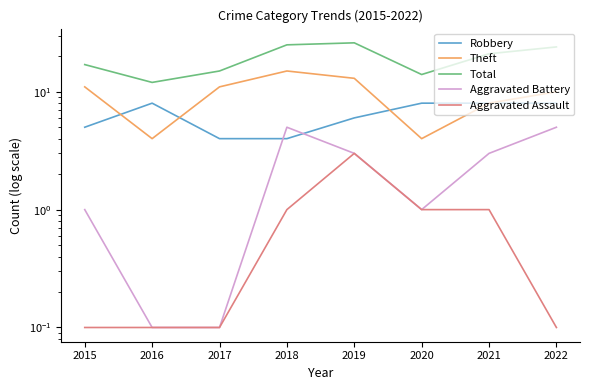

True or false: Total has more than 1 interior local peaks.

False